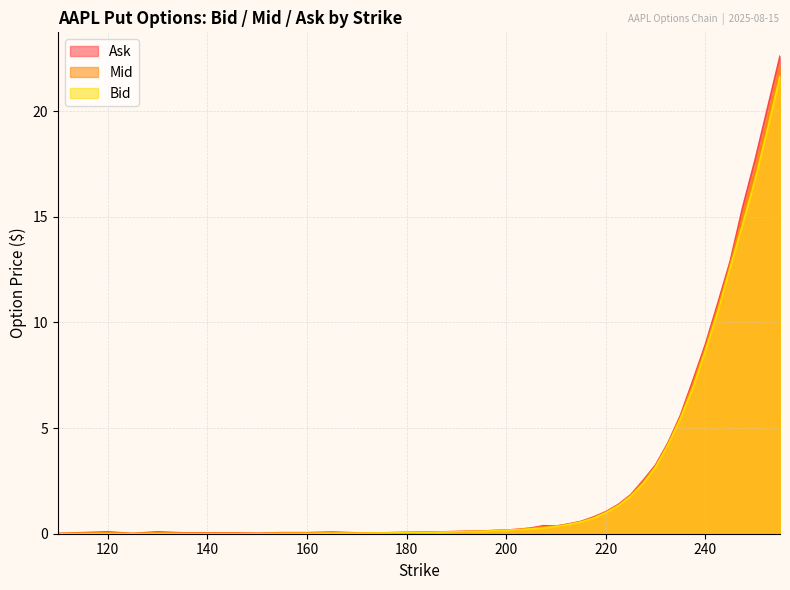

Reading left to right, what are all the values shown in this chart?

Bid: 110.0=0.0	120.0=0.0	125.0=0.0	130.0=0.0	135.0=0.0	140.0=0.0	145.0=0.0	150.0=0.0	155.0=0.0	160.0=0.0	165.0=0.0	170.0=0.0	175.0=0.0	180.0=0.1	185.0=0.1	190.0=0.1	195.0=0.1	200.0=0.2	202.5=0.2	205.0=0.2	207.5=0.3	210.0=0.3	212.5=0.4	215.0=0.6	217.5=0.7	220.0=1.0	222.5=1.3	225.0=1.8	227.5=2.4	230.0=3.1	232.5=4.2	235.0=5.5	237.5=6.9	240.0=8.7	242.5=10.5	245.0=12.6	247.5=14.7	250.0=16.8	252.5=19.1	255.0=21.6
Mid: 110.0=0.0	120.0=0.1	125.0=0.0	130.0=0.1	135.0=0.0	140.0=0.0	145.0=0.0	150.0=0.0	155.0=0.0	160.0=0.0	165.0=0.1	170.0=0.0	175.0=0.0	180.0=0.1	185.0=0.1	190.0=0.1	195.0=0.1	200.0=0.2	202.5=0.2	205.0=0.2	207.5=0.3	210.0=0.3	212.5=0.5	215.0=0.6	217.5=0.8	220.0=1.0	222.5=1.4	225.0=1.8	227.5=2.5	230.0=3.2	232.5=4.2	235.0=5.5	237.5=7.1	240.0=8.8	242.5=10.7	245.0=12.8	247.5=15.1	250.0=17.2	252.5=19.6	255.0=22.1
Ask: 110.0=0.0	120.0=0.1	125.0=0.0	130.0=0.1	135.0=0.0	140.0=0.0	145.0=0.0	150.0=0.0	155.0=0.1	160.0=0.1	165.0=0.1	170.0=0.0	175.0=0.0	180.0=0.1	185.0=0.1	190.0=0.1	195.0=0.1	200.0=0.2	202.5=0.2	205.0=0.3	207.5=0.4	210.0=0.4	212.5=0.5	215.0=0.6	217.5=0.8	220.0=1.0	222.5=1.4	225.0=1.8	227.5=2.5	230.0=3.2	232.5=4.3	235.0=5.6	237.5=7.2	240.0=8.9	242.5=10.9	245.0=12.9	247.5=15.4	250.0=17.7	252.5=20.1	255.0=22.6